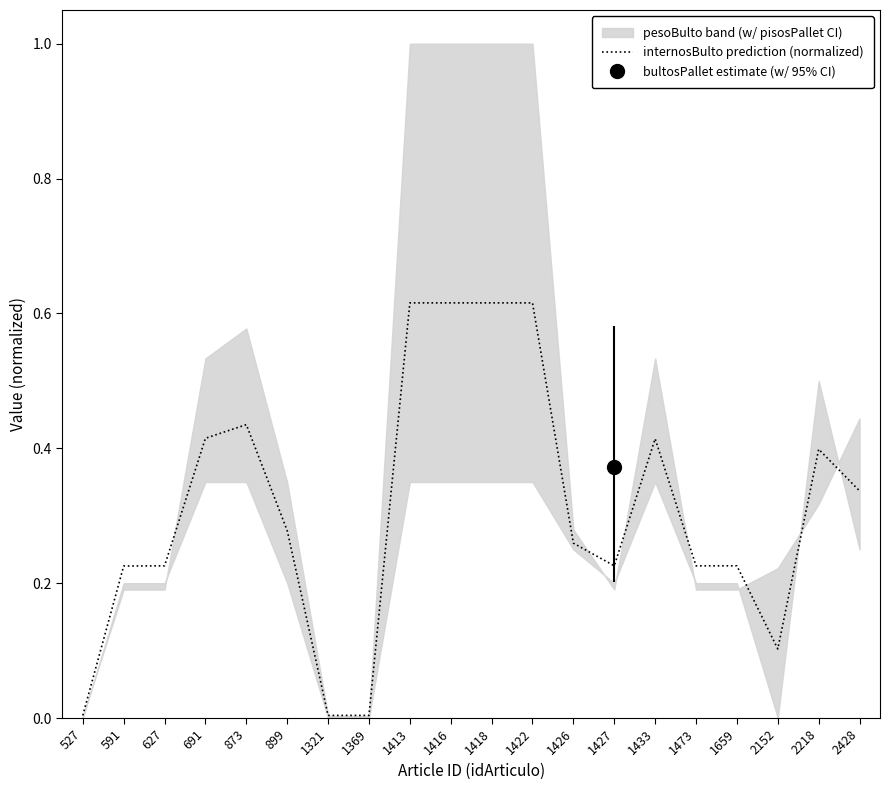

Which label corresponds to the smallest value in the chart?

527